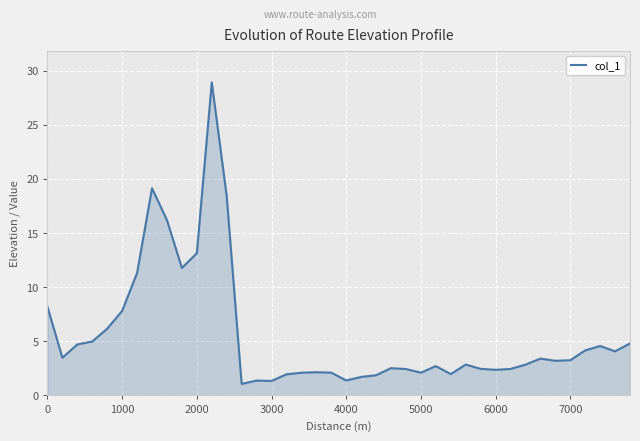

What is the difference between the maximum and minimum values?

27.8